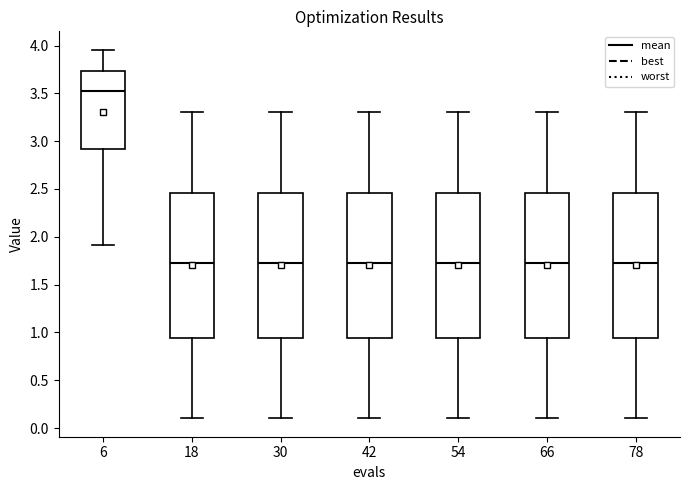

Where does the upper whisker of the box at x = 54 end on the y-axis? The values are not printed on the chart, so give them approximately, as read against the axis.

3.30